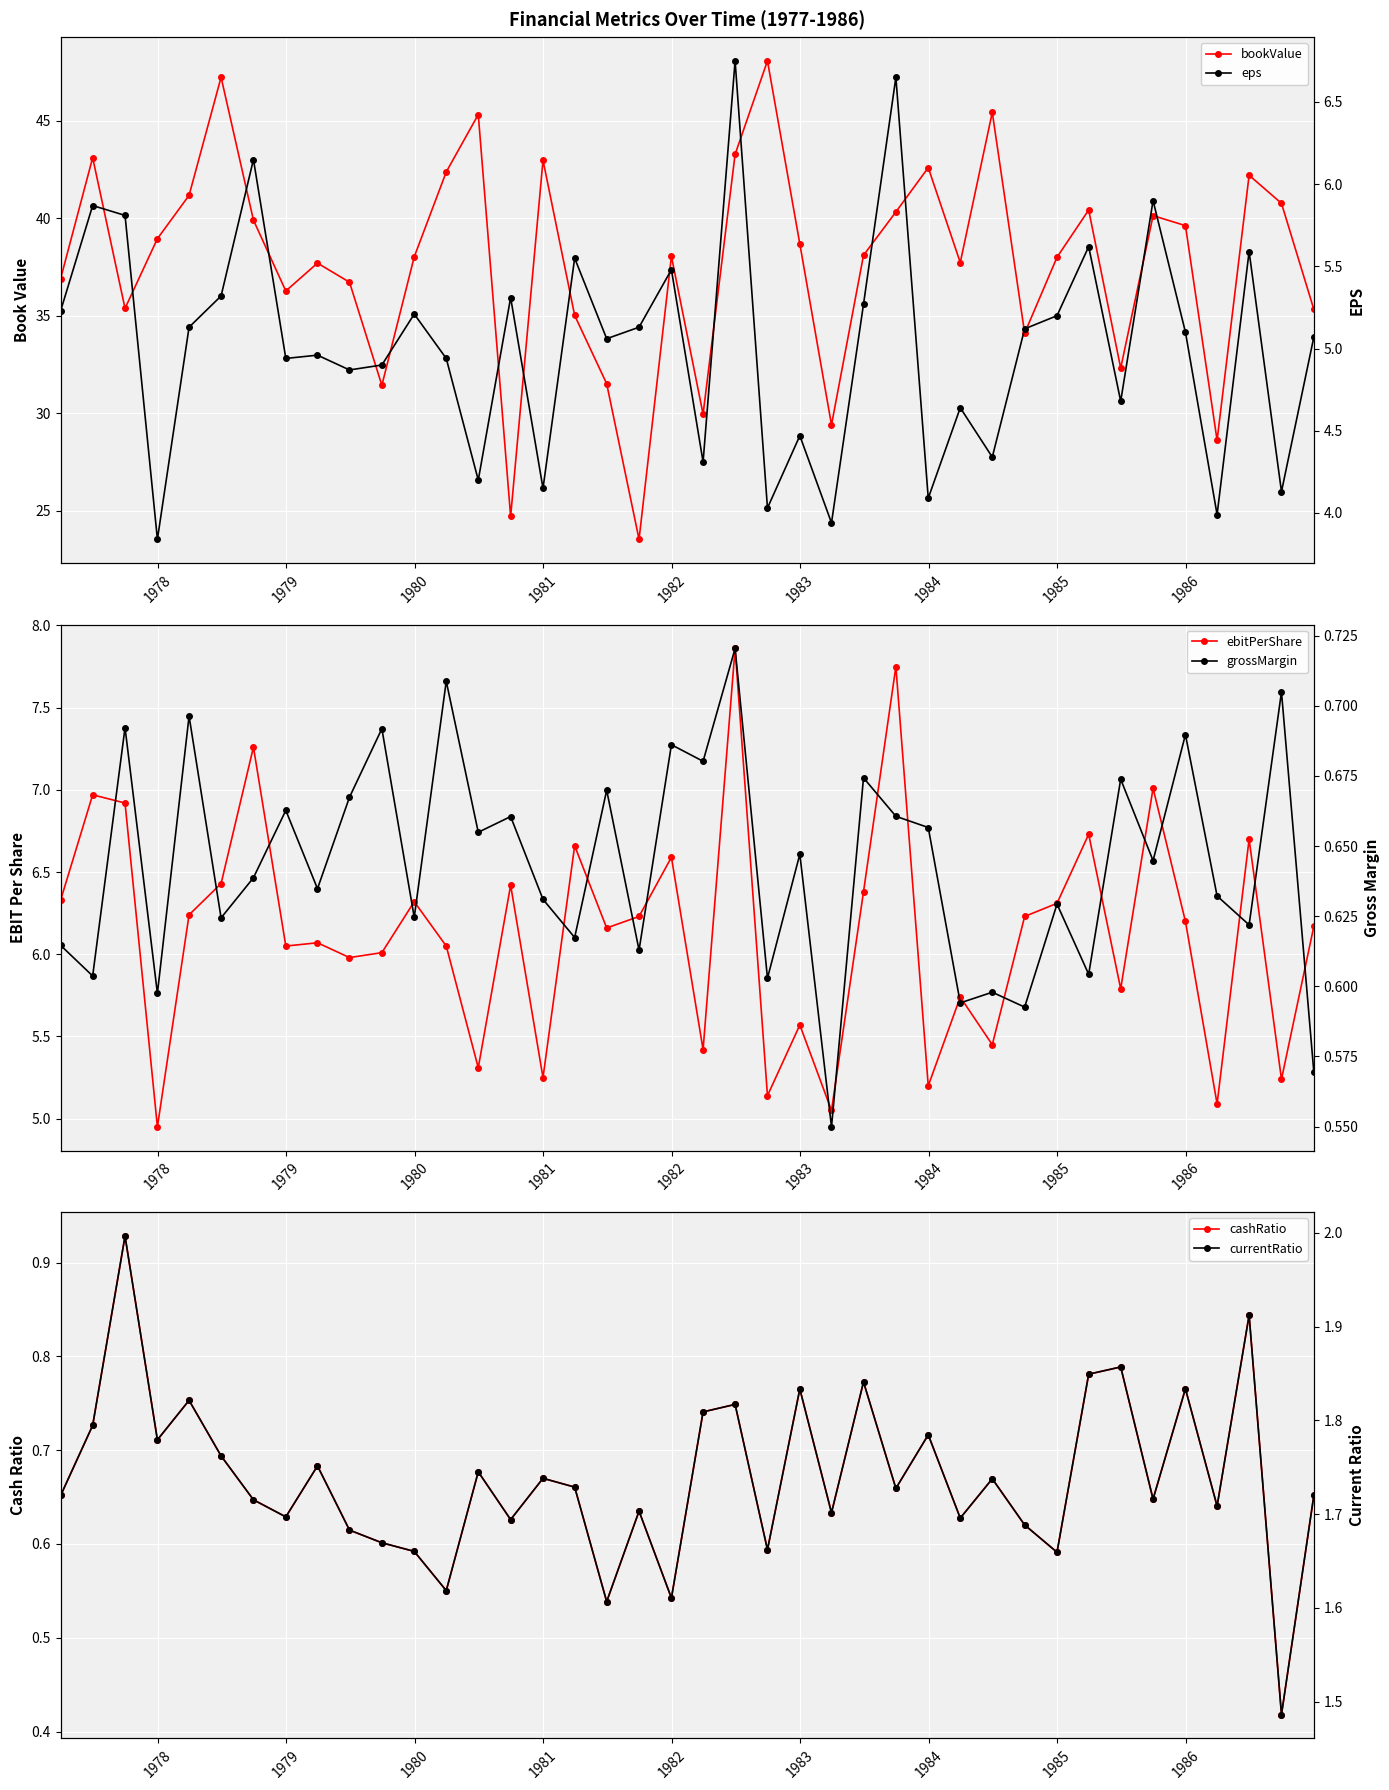

Reading left to right, transcribe all the data shown in this chart.

bookValue: 36.9	43.1	35.4	39.0	41.2	47.2	39.9	36.3	37.7	36.7	31.4	38.0	42.4	45.3	24.7	43.0	35.0	31.5	23.6	38.0	30.0	43.3	48.1	38.7	29.4	38.1	40.3	42.6	37.7	45.4	34.1	38.0	40.4	32.3	40.1	39.6	28.6	42.2	40.8	35.3
ebitPerShare: 6.3	7.0	6.9	5.0	6.2	6.4	7.3	6.0	6.1	6.0	6.0	6.3	6.0	5.3	6.4	5.2	6.7	6.2	6.2	6.6	5.4	7.9	5.1	5.6	5.0	6.4	7.8	5.2	5.7	5.5	6.2	6.3	6.7	5.8	7.0	6.2	5.1	6.7	5.2	6.2
cashRatio: 0.7	0.7	0.9	0.7	0.8	0.7	0.6	0.6	0.7	0.6	0.6	0.6	0.6	0.7	0.6	0.7	0.7	0.5	0.6	0.5	0.7	0.7	0.6	0.8	0.6	0.8	0.7	0.7	0.6	0.7	0.6	0.6	0.8	0.8	0.6	0.8	0.6	0.8	0.4	0.7
eps: 5.2	5.9	5.8	3.8	5.1	5.3	6.2	4.9	5.0	4.9	4.9	5.2	4.9	4.2	5.3	4.2	5.5	5.1	5.1	5.5	4.3	6.8	4.0	4.5	3.9	5.3	6.7	4.1	4.6	4.3	5.1	5.2	5.6	4.7	5.9	5.1	4.0	5.6	4.1	5.1
grossMargin: 0.6	0.6	0.7	0.6	0.7	0.6	0.6	0.7	0.6	0.7	0.7	0.6	0.7	0.7	0.7	0.6	0.6	0.7	0.6	0.7	0.7	0.7	0.6	0.6	0.5	0.7	0.7	0.7	0.6	0.6	0.6	0.6	0.6	0.7	0.6	0.7	0.6	0.6	0.7	0.6
currentRatio: 1.7	1.8	2.0	1.8	1.8	1.8	1.7	1.7	1.8	1.7	1.7	1.7	1.6	1.7	1.7	1.7	1.7	1.6	1.7	1.6	1.8	1.8	1.7	1.8	1.7	1.8	1.7	1.8	1.7	1.7	1.7	1.7	1.8	1.9	1.7	1.8	1.7	1.9	1.5	1.7